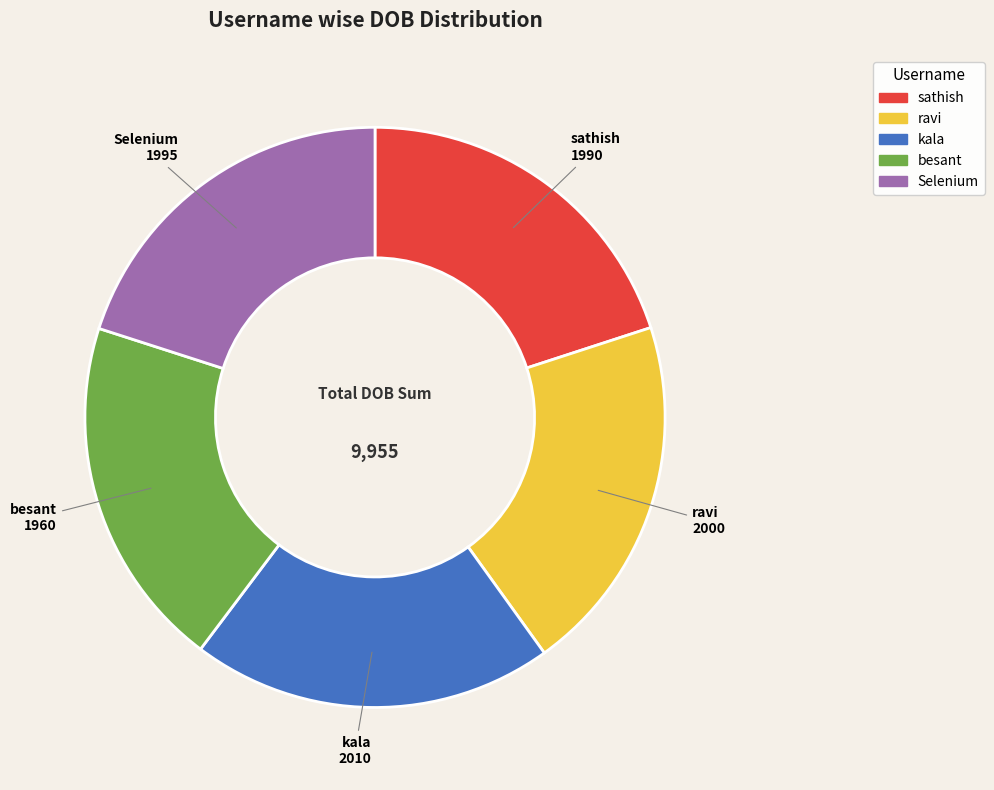

Is there any slice that represents more than half of the pie?

No